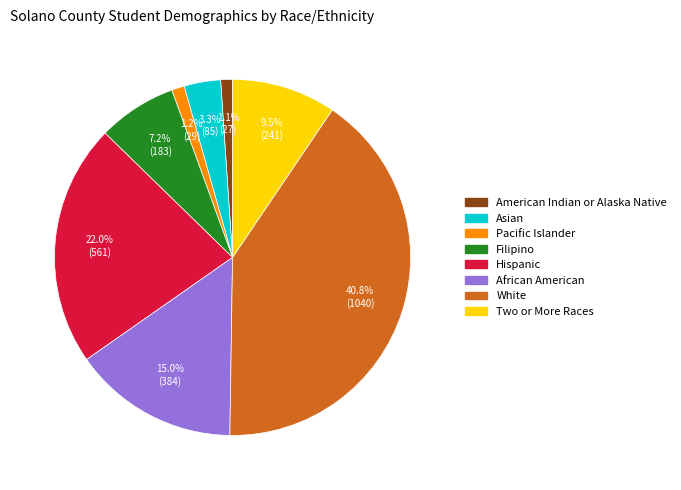

What percentage is NOT represented by American Indian or Alaska Native?

98.9%